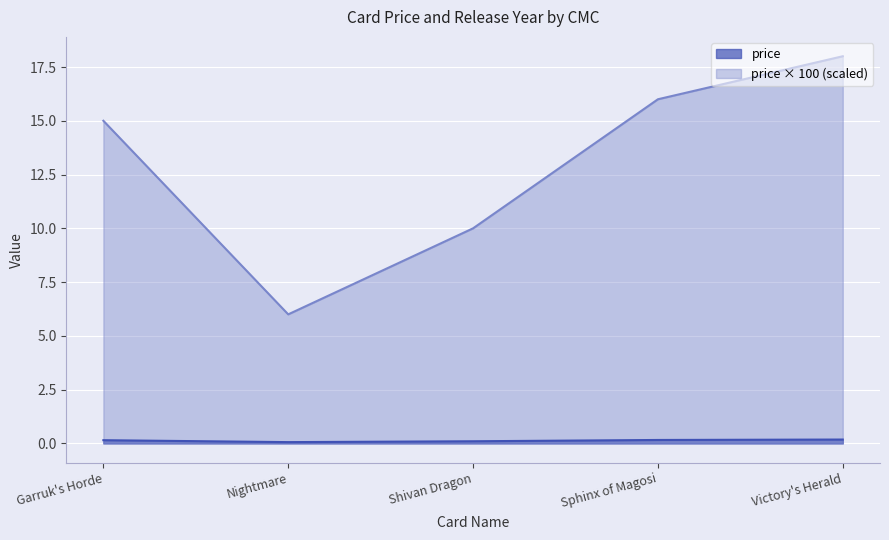

List the labels in order of value, largest first.

Victory's Herald, Sphinx of Magosi, Garruk's Horde, Shivan Dragon, Nightmare